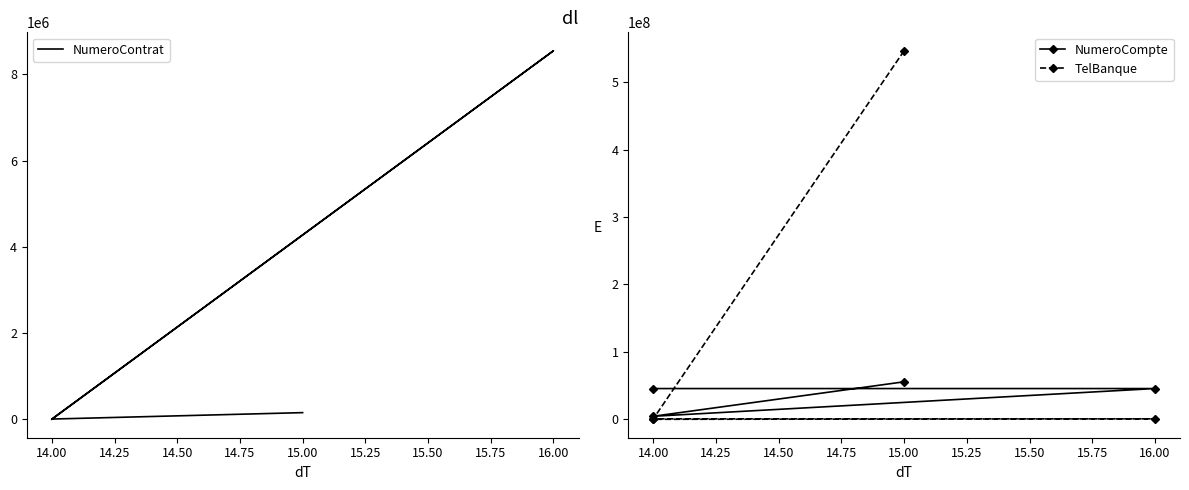

What is the difference between the second highest and minimum values in the NumeroContrat series?

154545